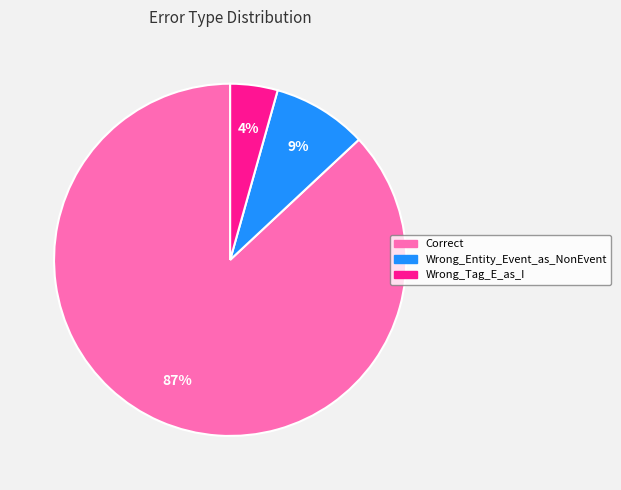

To the nearest percent, what is the average slice percentage?

33%